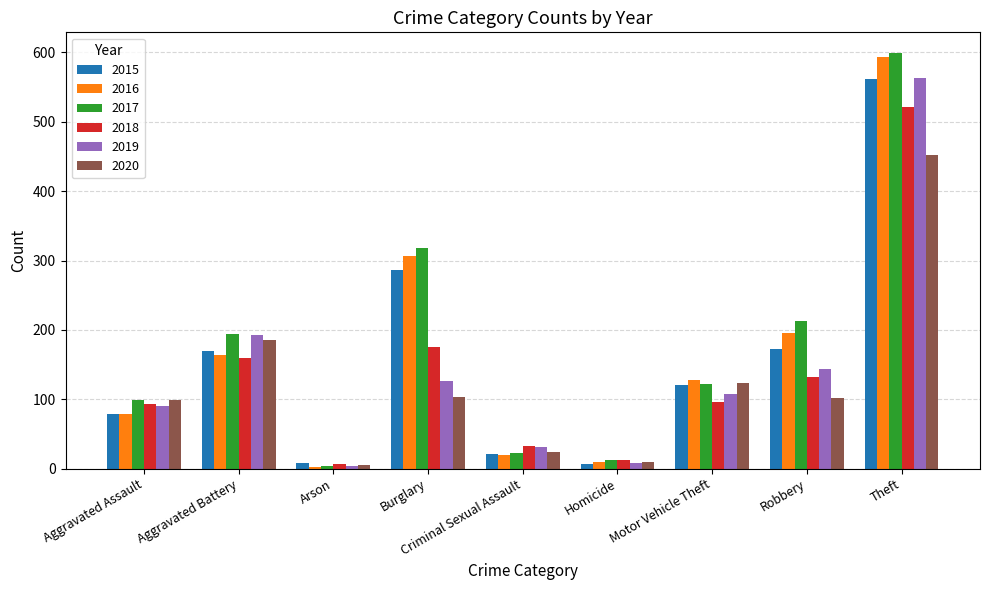

What is the spread (max minus min) of values at Aggravated Assault?

20